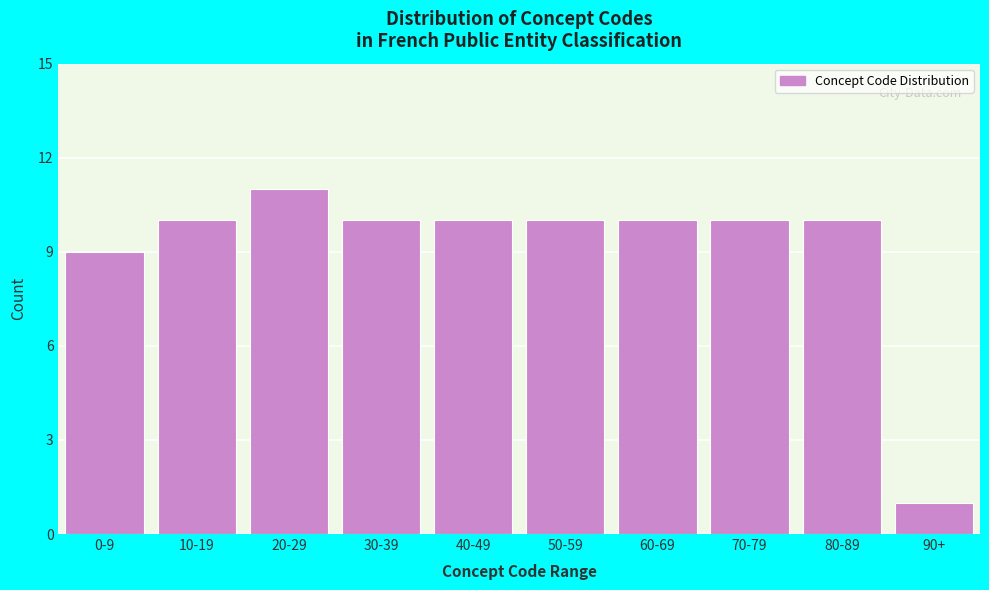

Reading left to right, what are all the values shown in this chart?

9	10	11	10	10	10	10	10	10	1